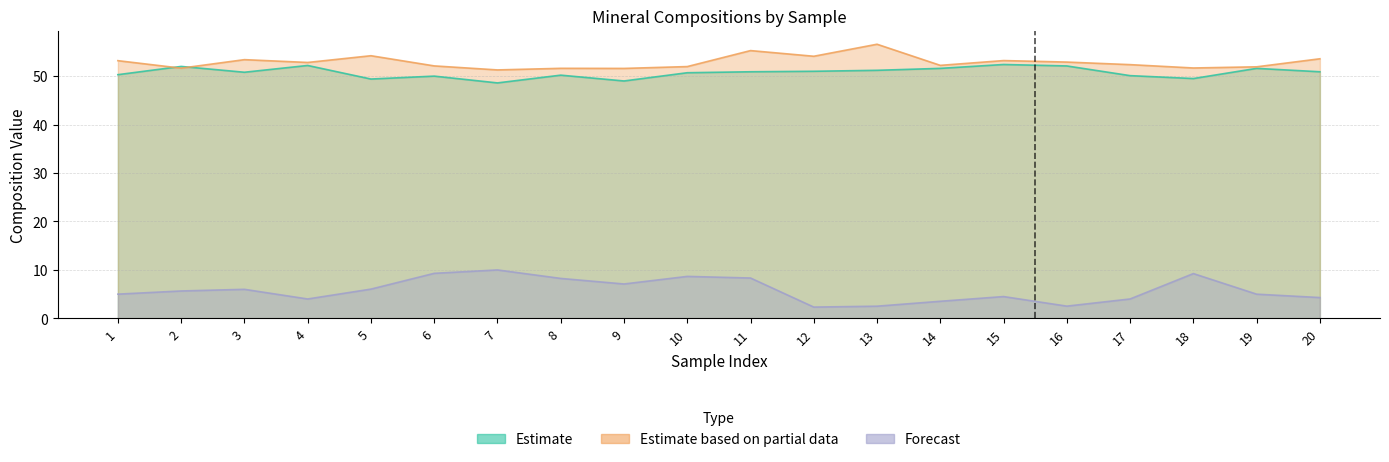

True or false: Forecast and Estimate based on partial data cross at least once.

False